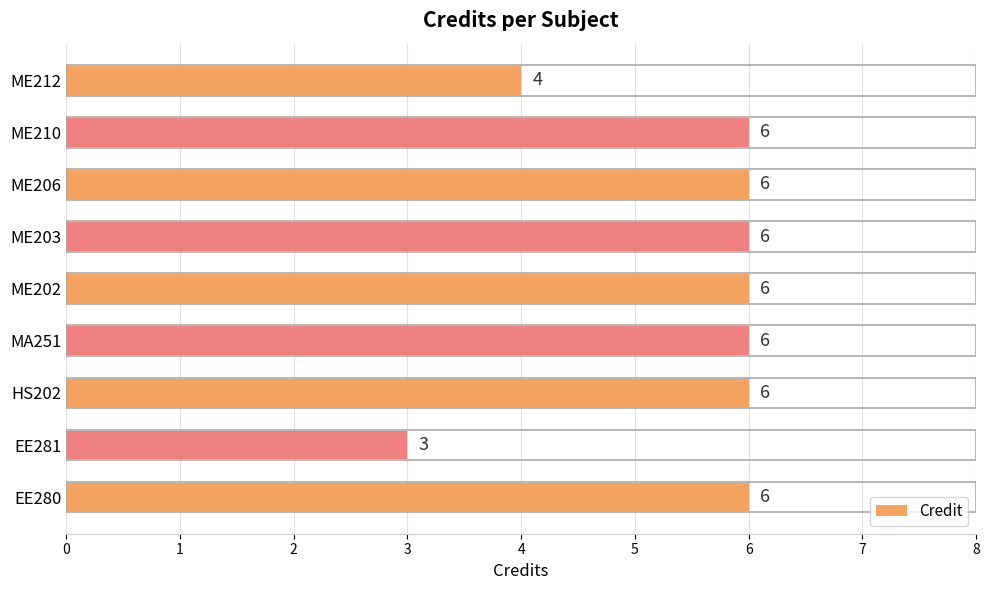

True or false: the data shows 4 at ME212.

True